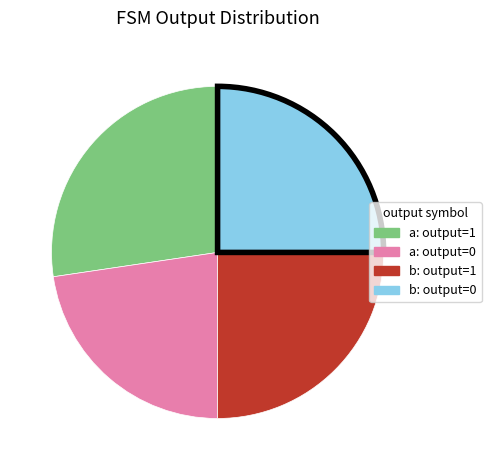

Does any single category account for the majority?

No